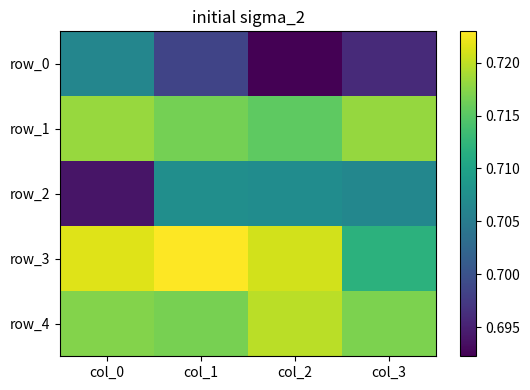

What is the highest value of the row_0 series?

0.7